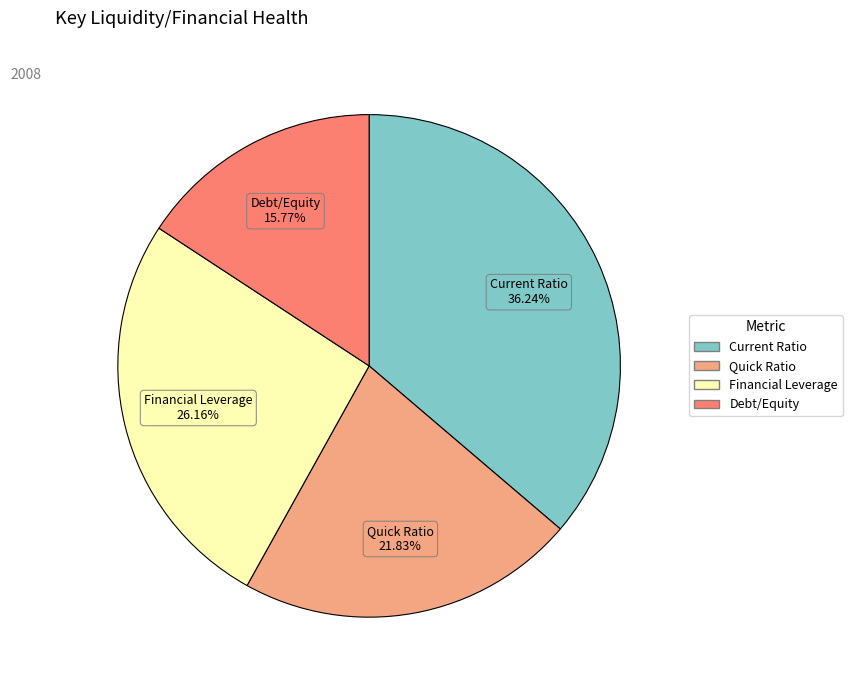

Rank the categories by value from highest to lowest.

Current Ratio, Financial Leverage, Quick Ratio, Debt/Equity